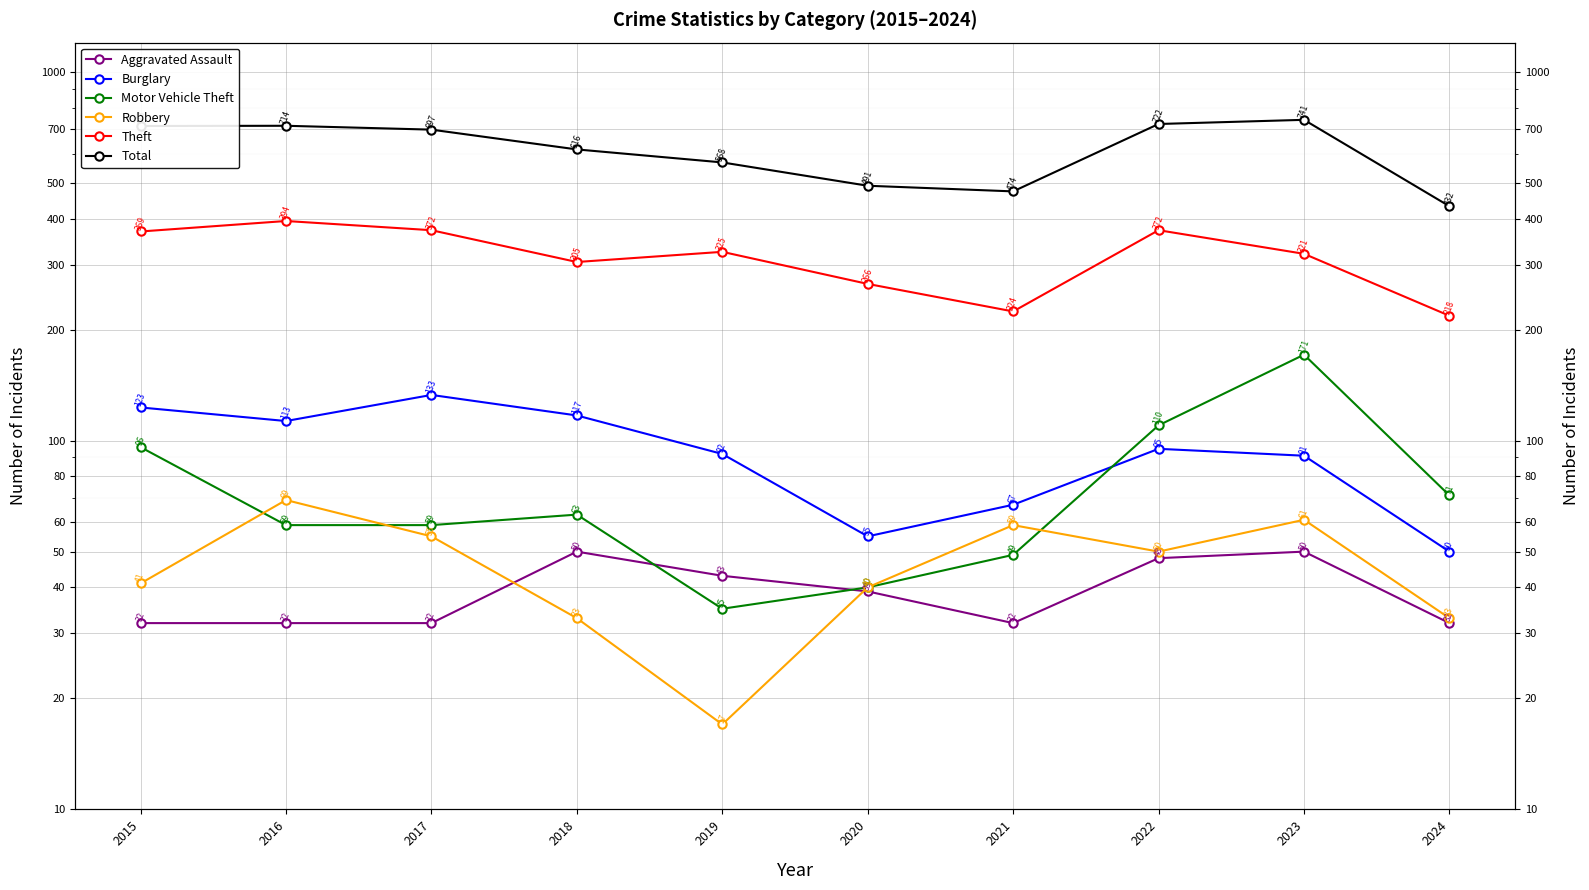

How many distinct data groups are displayed?

6